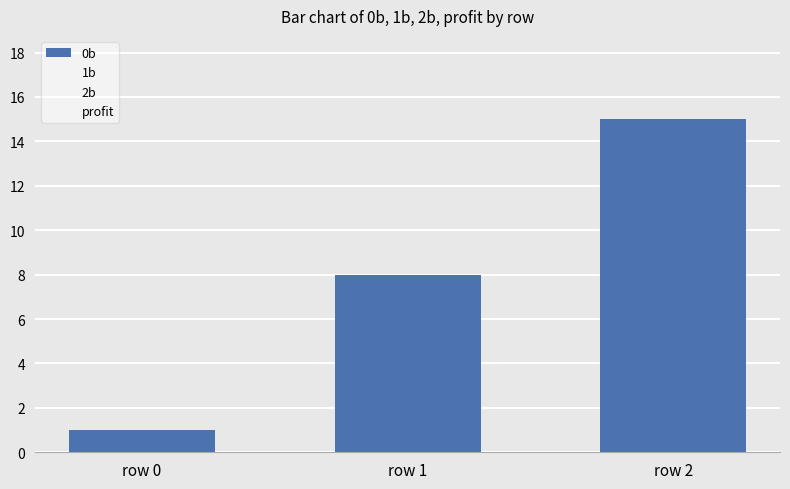

Reading left to right, list all the values displayed in this chart.

0b: row 0=1.0	row 1=8.0	row 2=15.0
1b: row 0=1.0	row 1=6.0	row 2=10.0
2b: row 0=1.0	row 1=4.0	row 2=7.0
profit: row 0=3.1	row 1=4.2	row 2=4.2